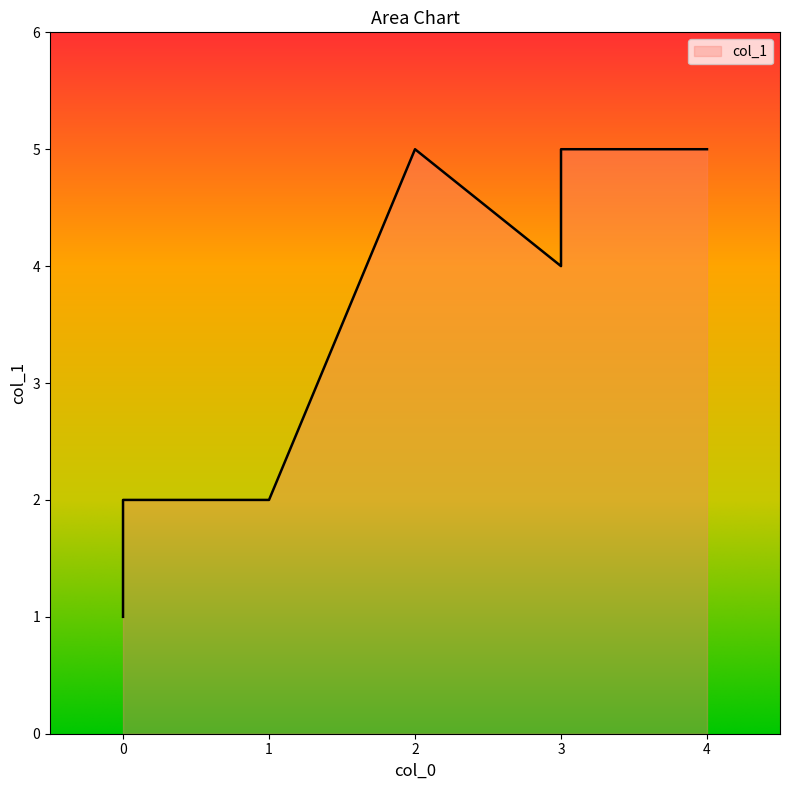

The chart shows a value of 5 at 3. True or false?

True